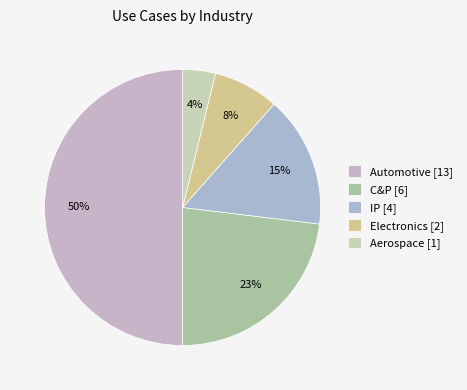

Rank the categories by value from highest to lowest.

Automotive [13], C&P [6], IP [4], Electronics [2], Aerospace [1]